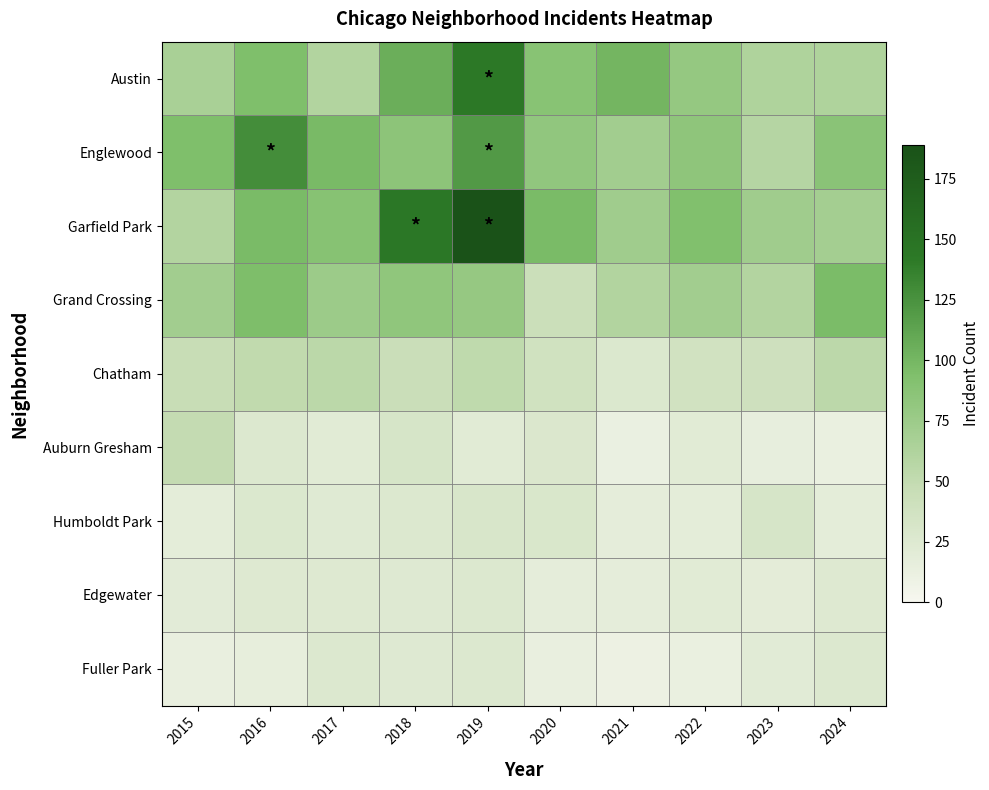

What is the smallest value displayed?

10